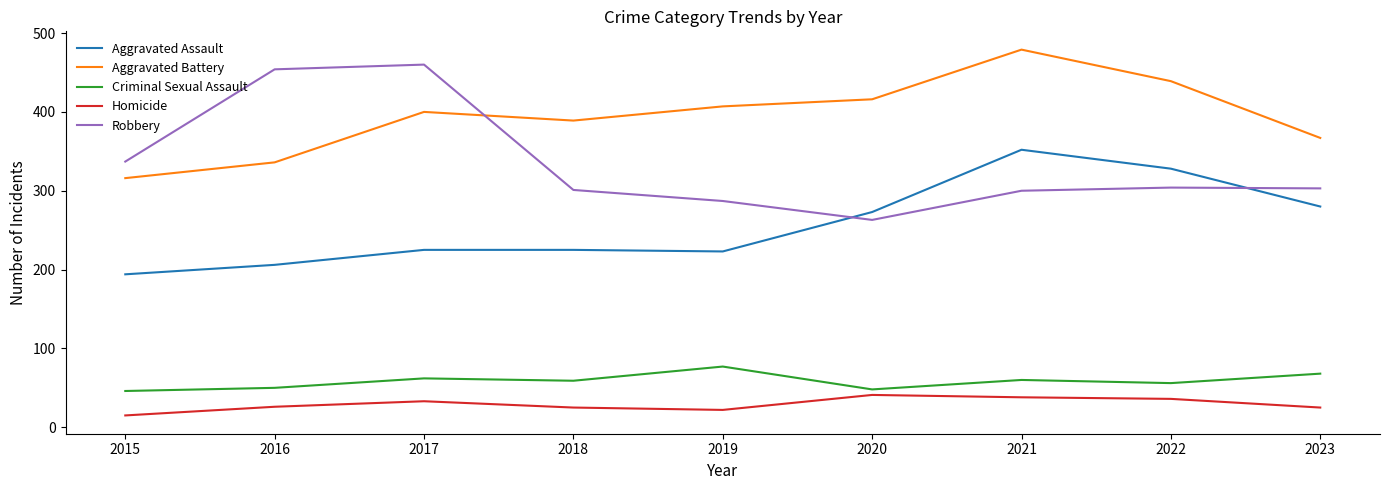

True or false: Homicide has a value of 6 at 2016.

False